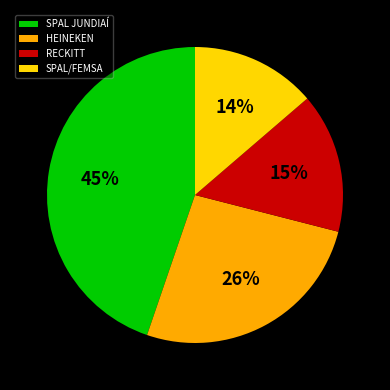

Do SPAL/FEMSA and RECKITT together represent more than half of the pie?

No